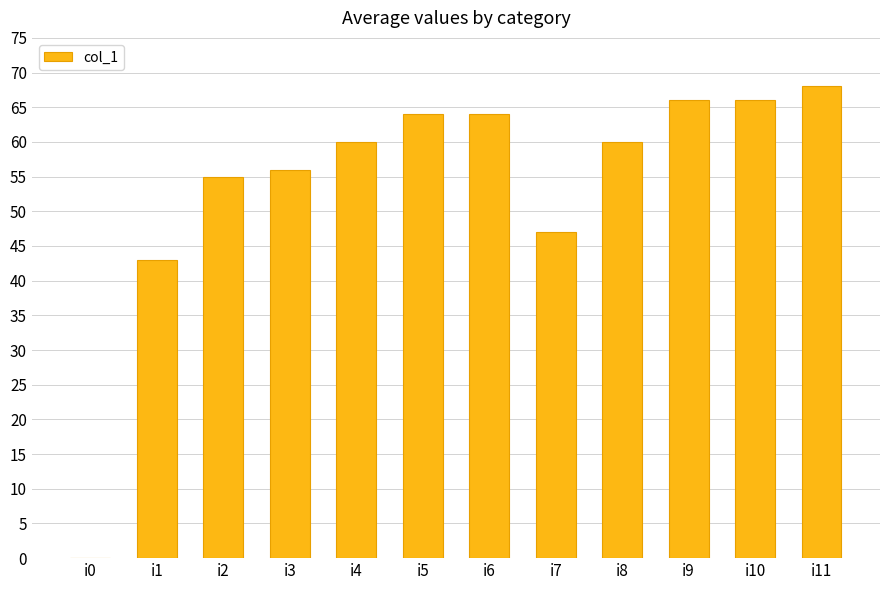

Which has a higher value, i11 or i7?

i11